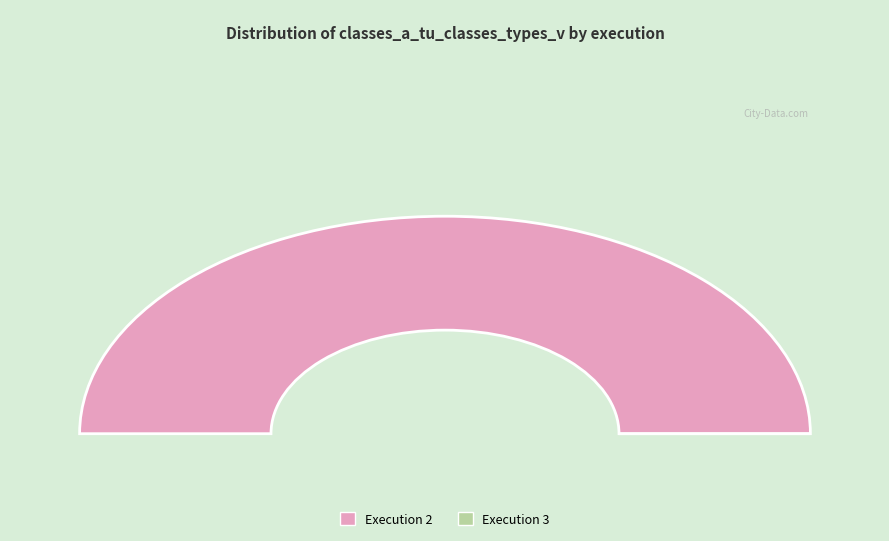

Which slice is the largest?

2